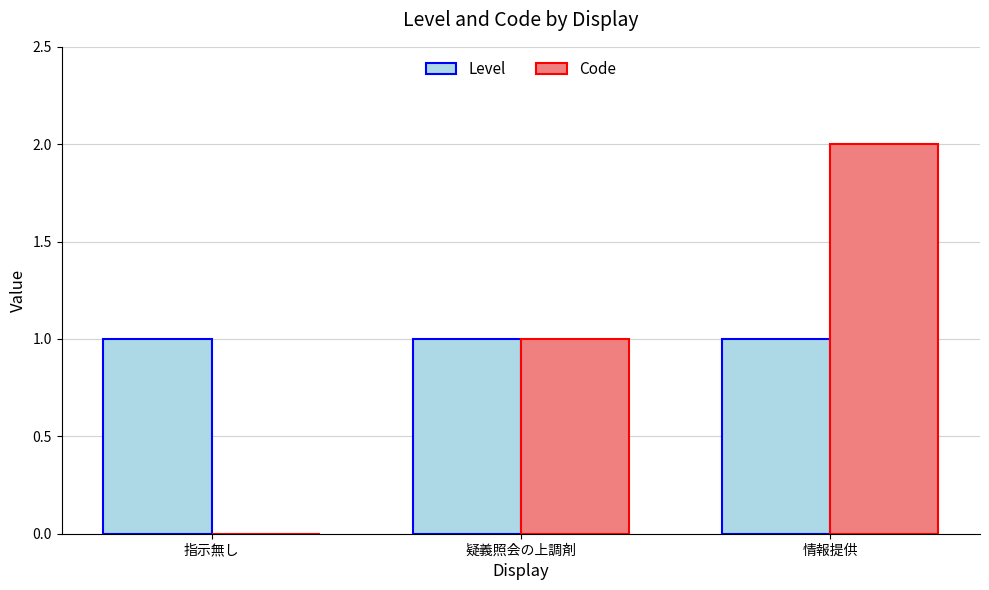

Are the bars grouped side by side (vs. stacked)?

Yes